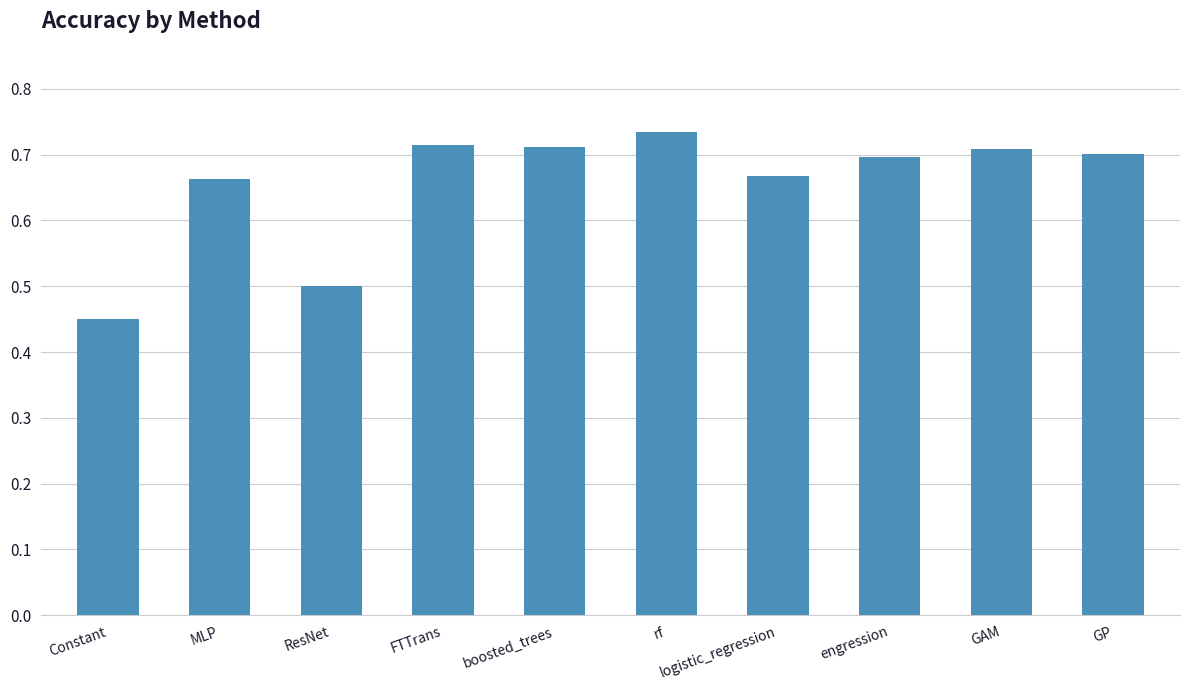

Are the bars horizontal?

No